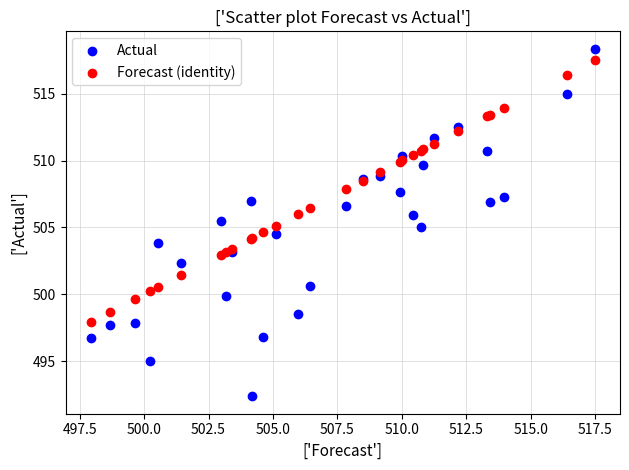

Which series has the widest spread of Y values?

Actual